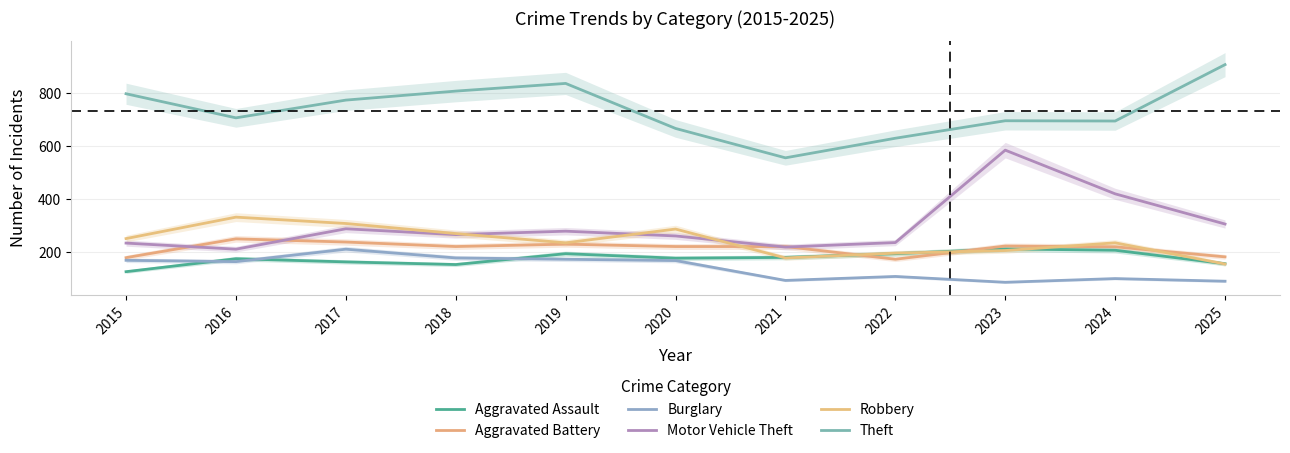

At which label does Aggravated Assault first exceed 177?

2019